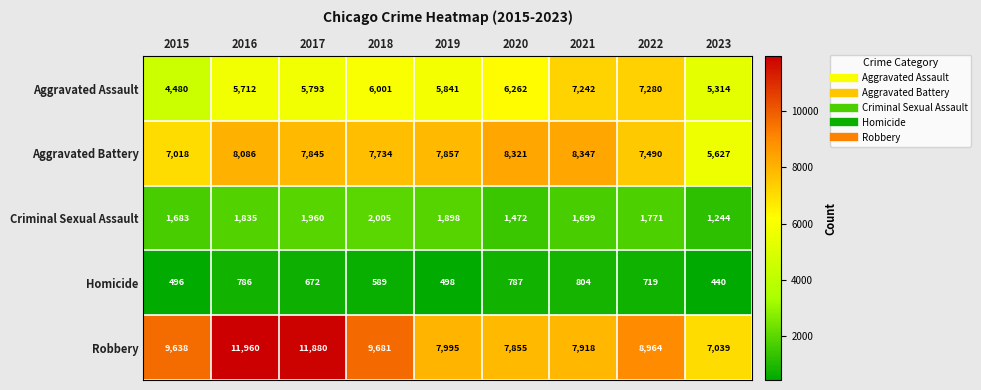

What is the sum of the Homicide values at 2022 and 2023?

1159